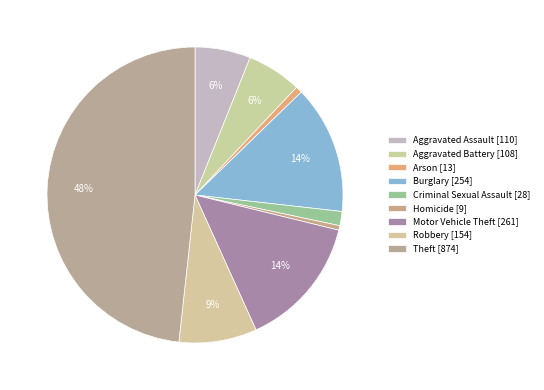

How many segments does this pie chart have?

9